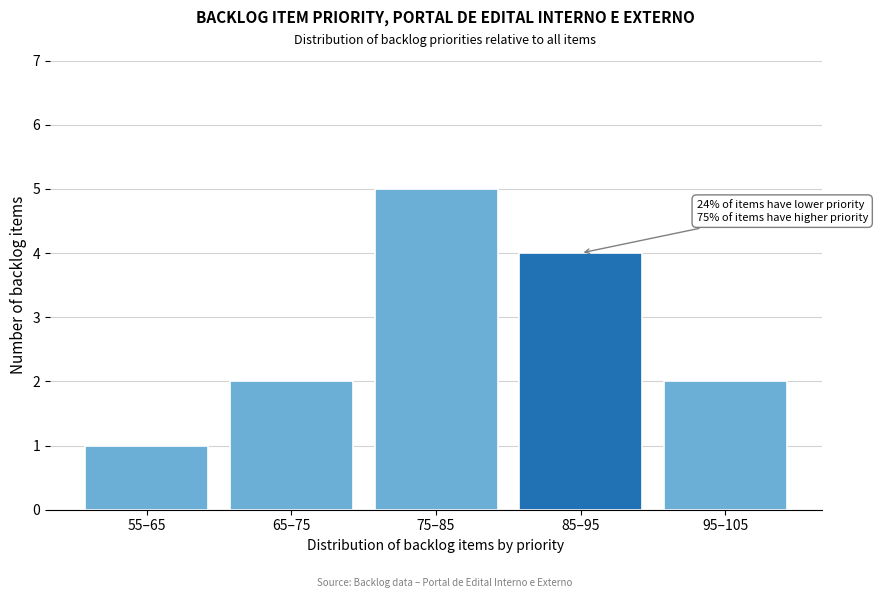

Reading right to left, extract all data points from this chart.

95–105=2	85–95=4	75–85=5	65–75=2	55–65=1